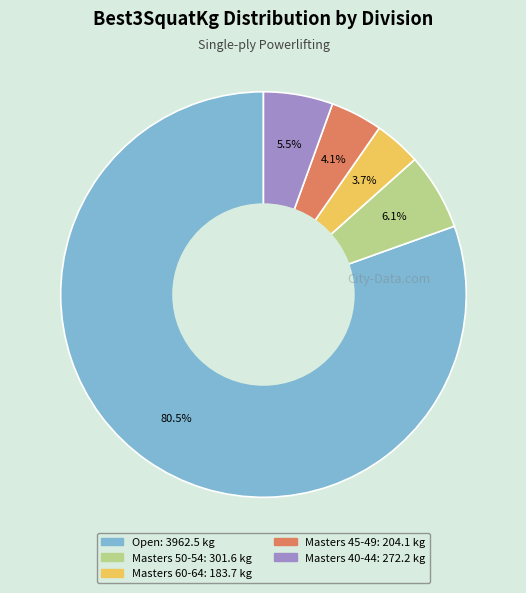

The Masters 50-54 slice represents 13% of the pie. True or false?

False